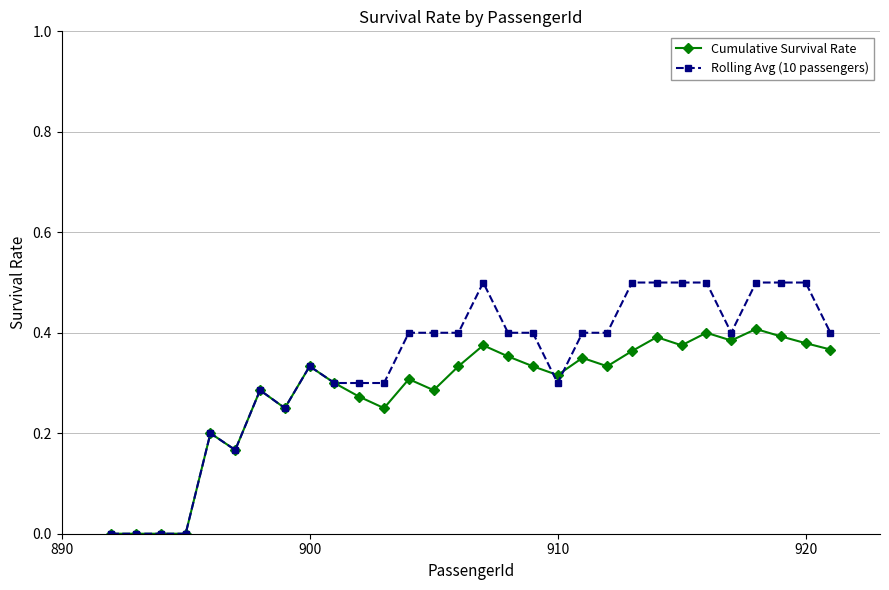

Which series has the largest total across all categories?

Rolling Avg (10 passengers)